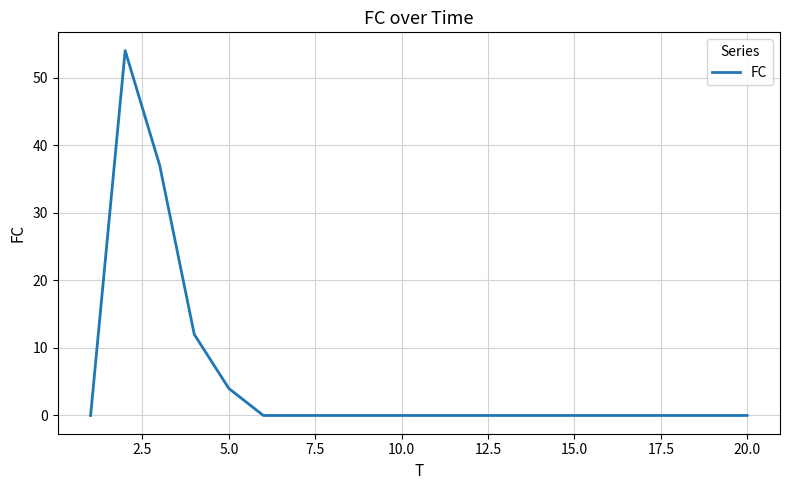

What is the greatest value displayed?

54